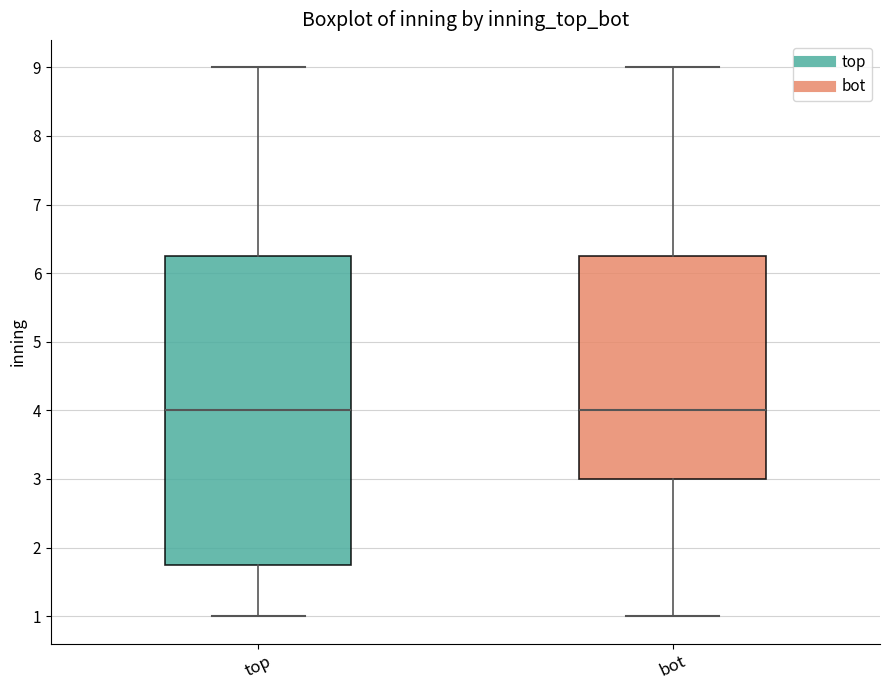

Reading left to right, transcribe this box plot: for each box, give where its median line is, the range the box spans, and where its two whiskers end, as read against the y-axis. The values are not printed on the chart, so give them approximately, as read against the axis.

top: median 4.0, box 1.8 to 6.3, whiskers 1.0 to 9.0
bot: median 4.0, box 3.0 to 6.3, whiskers 1.0 to 9.0